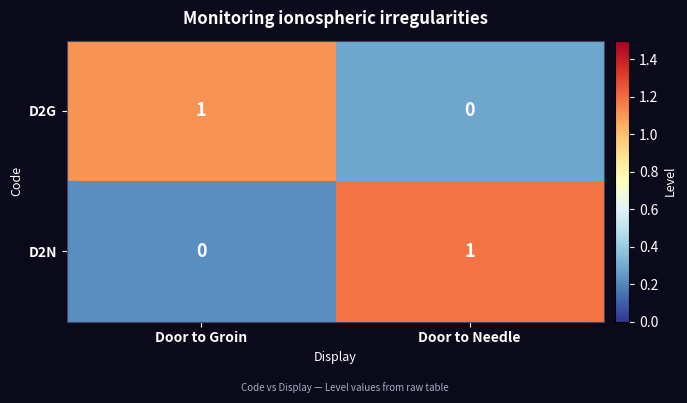

At which label is D2N closest to 0?

Door to Groin